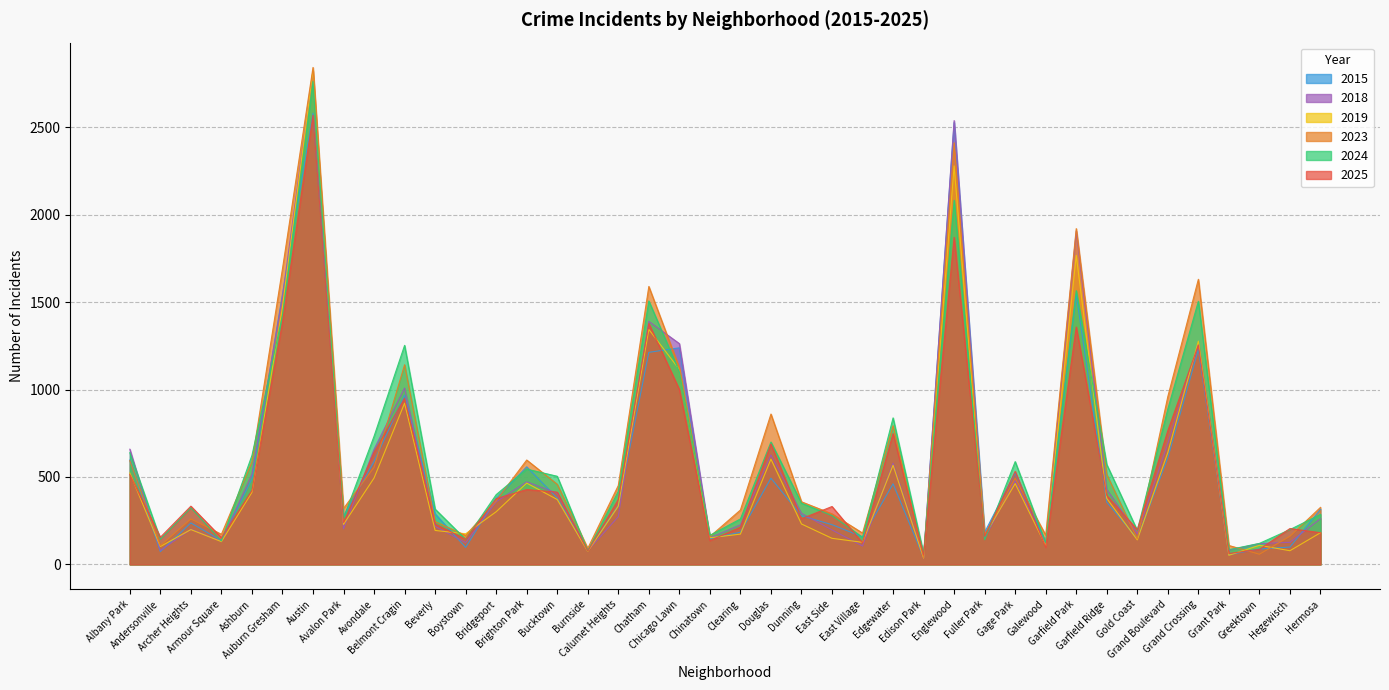

Where is 2019 nearest to the value 1431?

Auburn Gresham